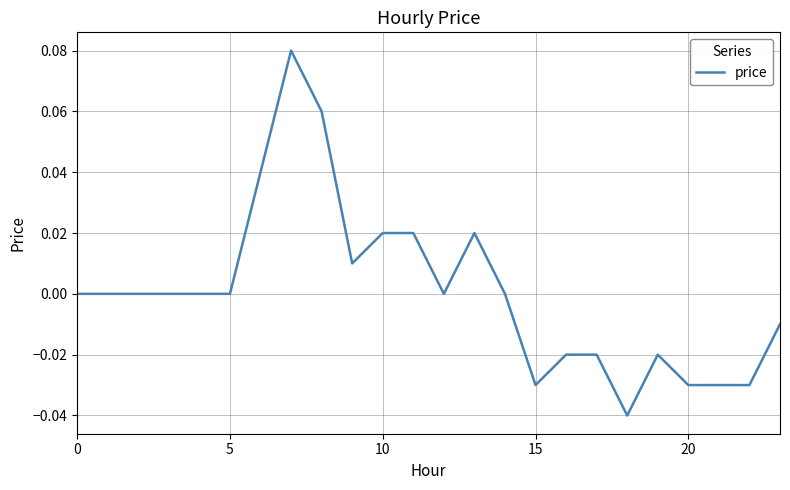

Which category has the lowest value across all series?

18